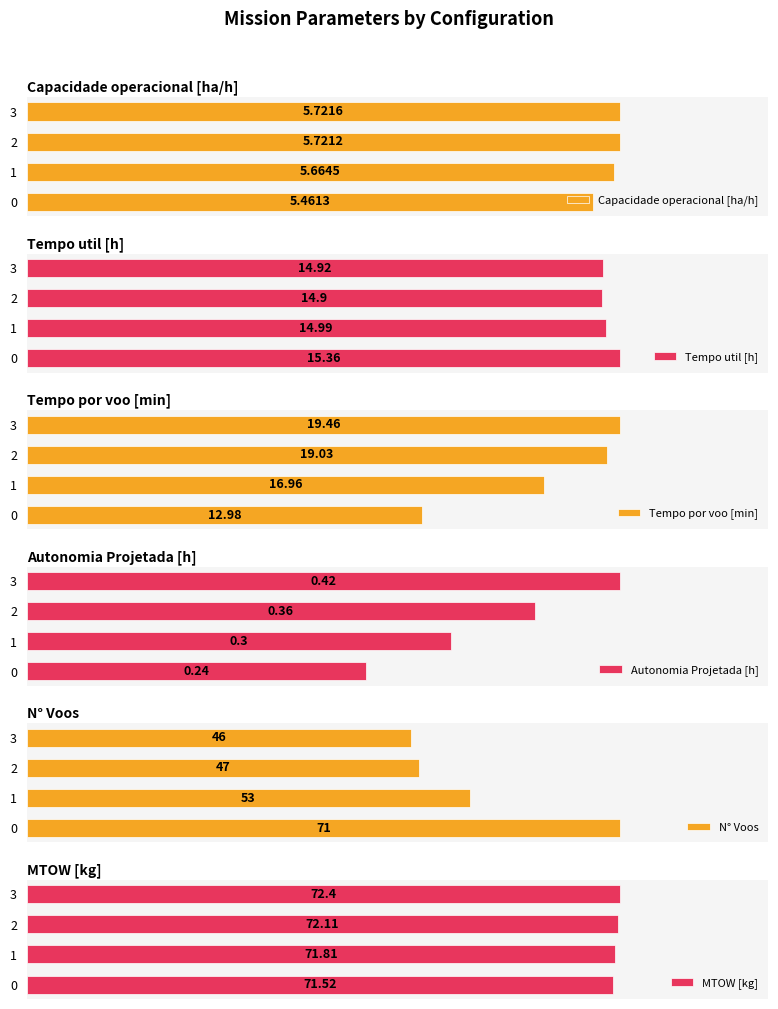

The MTOW [kg] series shows 120.5 at 2. True or false?

False